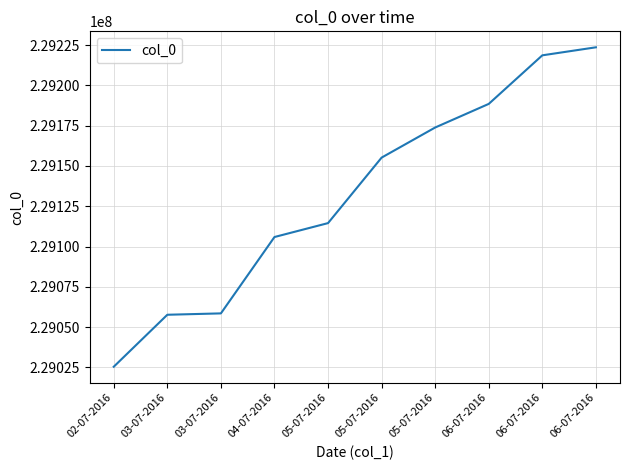

Is this an area chart (filled region under the line)?

No